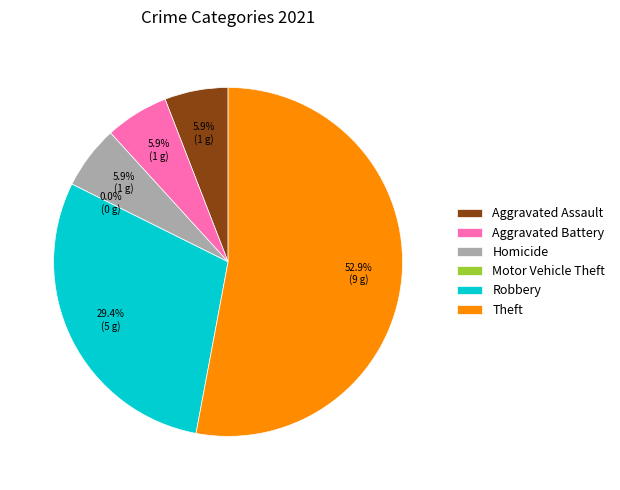

To the nearest percent, what is the average slice percentage?

17%